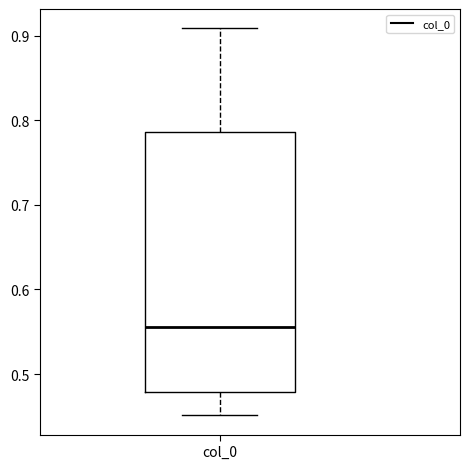

Transcribe this box plot: give where the median line is, the range the box spans, and where the two whiskers end, as read against the y-axis. The values are not printed on the chart, so give them approximately, as read against the axis.

median 0.56, box 0.48 to 0.79, whiskers 0.45 to 0.91